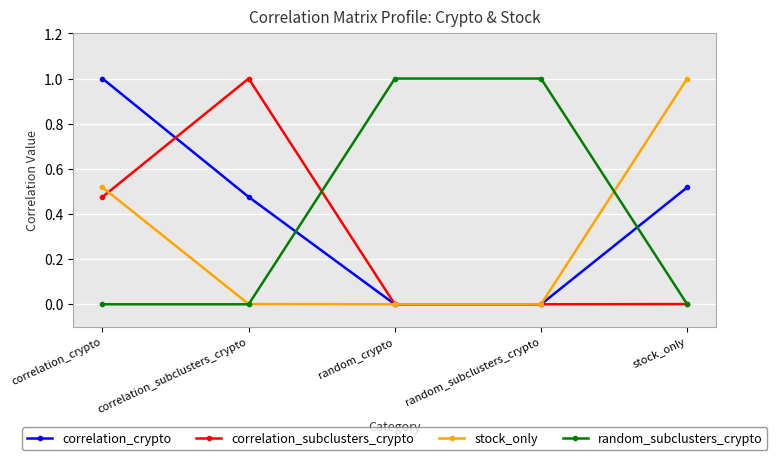

True or false: correlation_crypto has more than 1 points higher than both neighbors.

False